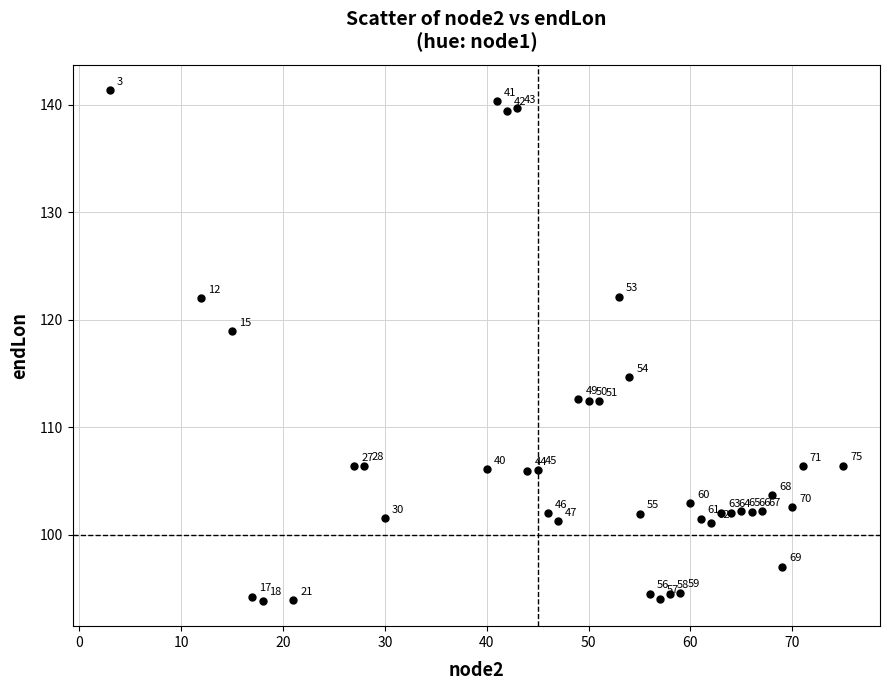

What Y value in the scatter plot is closest to 117?

118.9